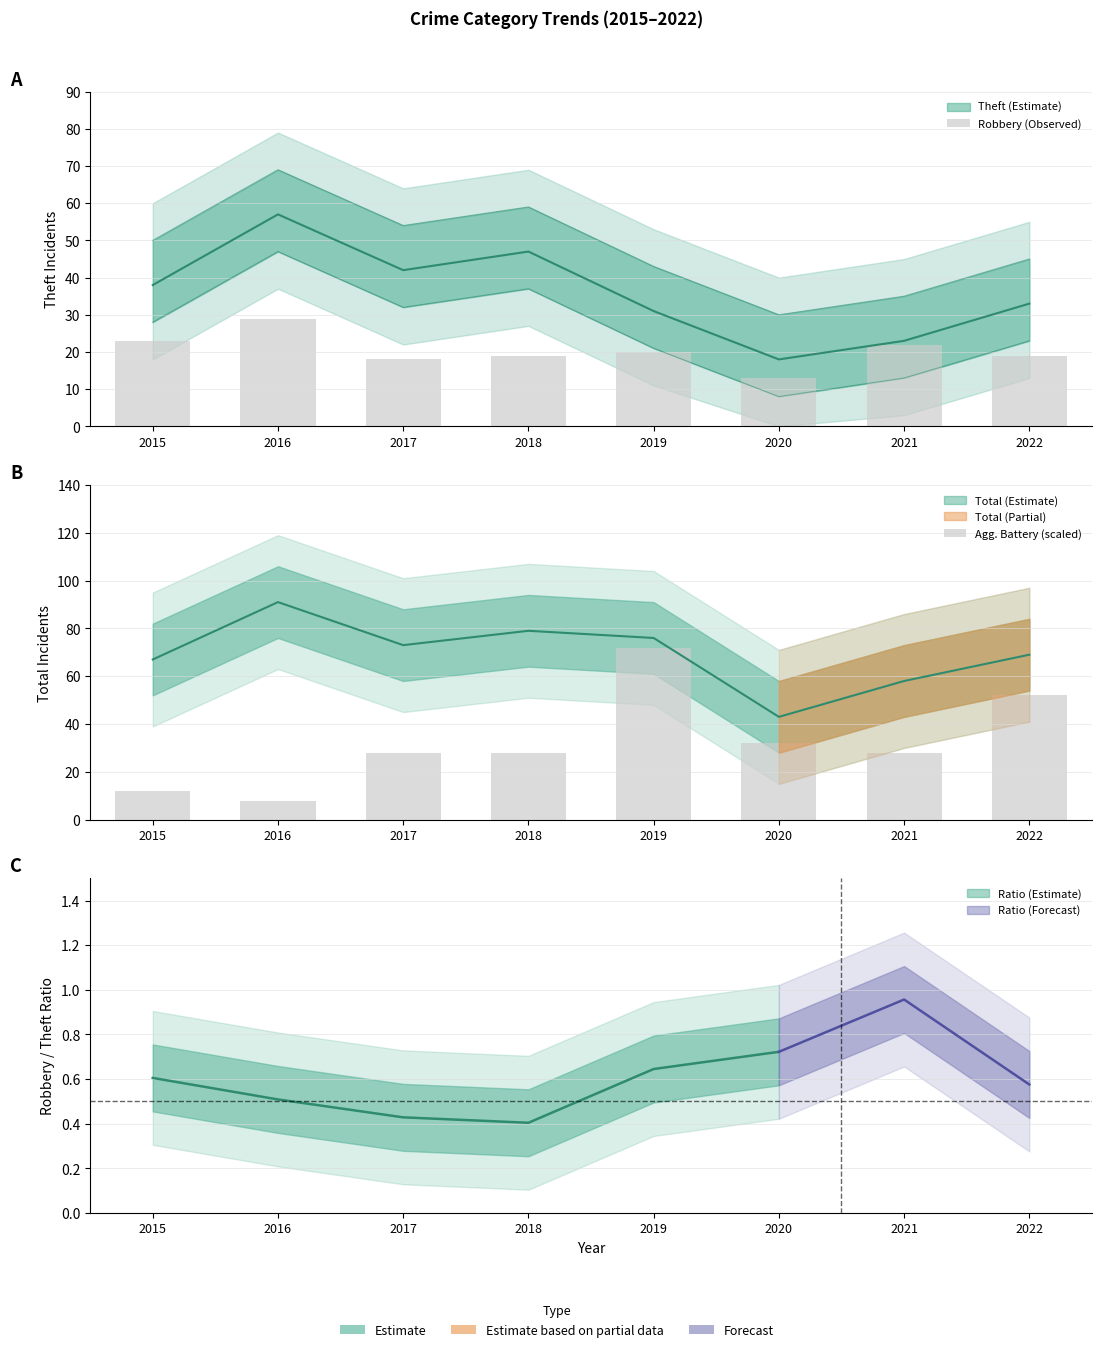

Is it true that Robbery (Observed) equals 29 at 2016?

True